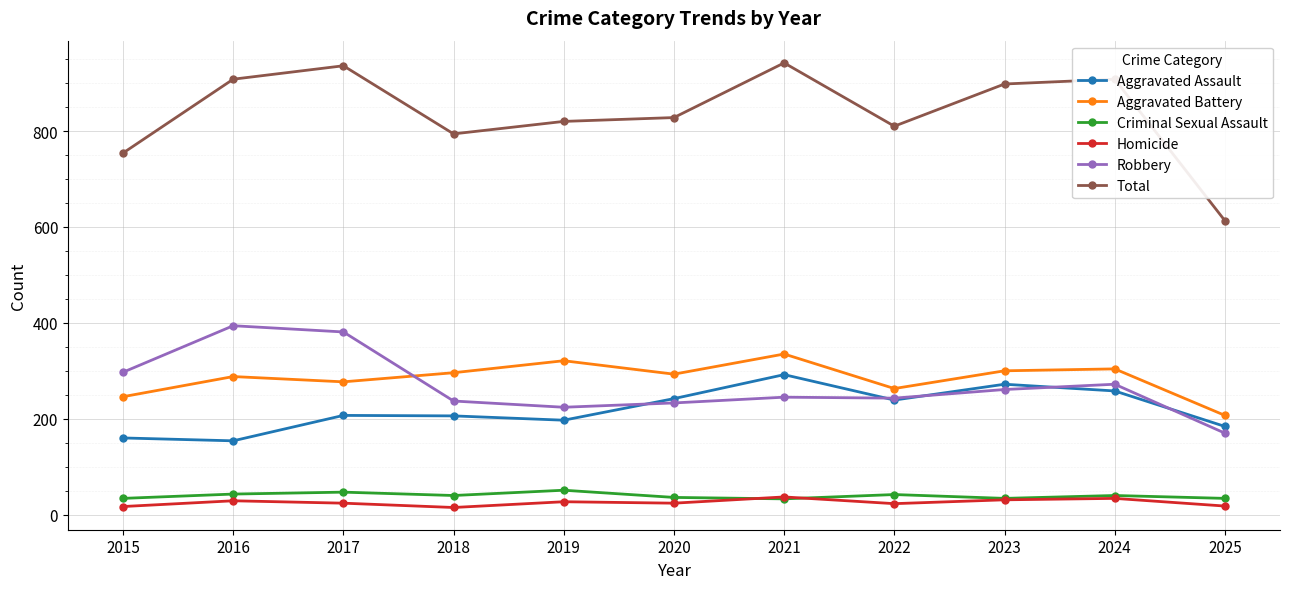

Is it true that Total equals 1296 at 2020?

False